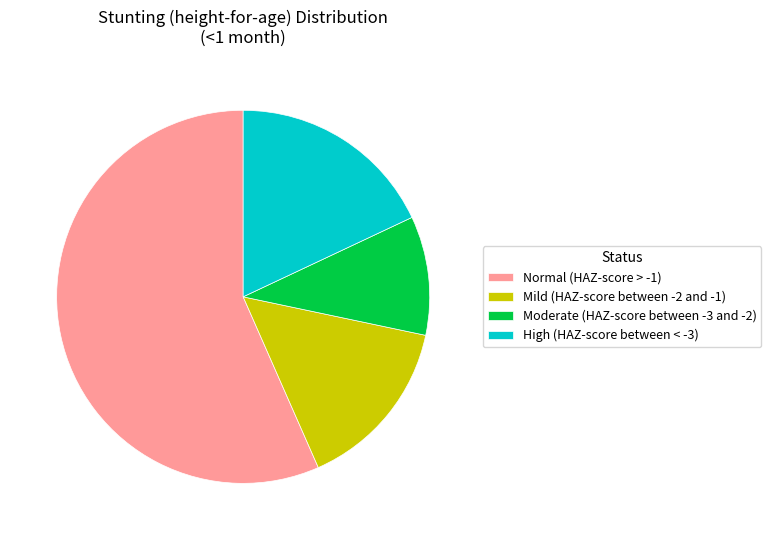

Is the sum of Moderate (HAZ-score between -3 and -2) and Mild (HAZ-score between -2 and -1) greater than half?

No